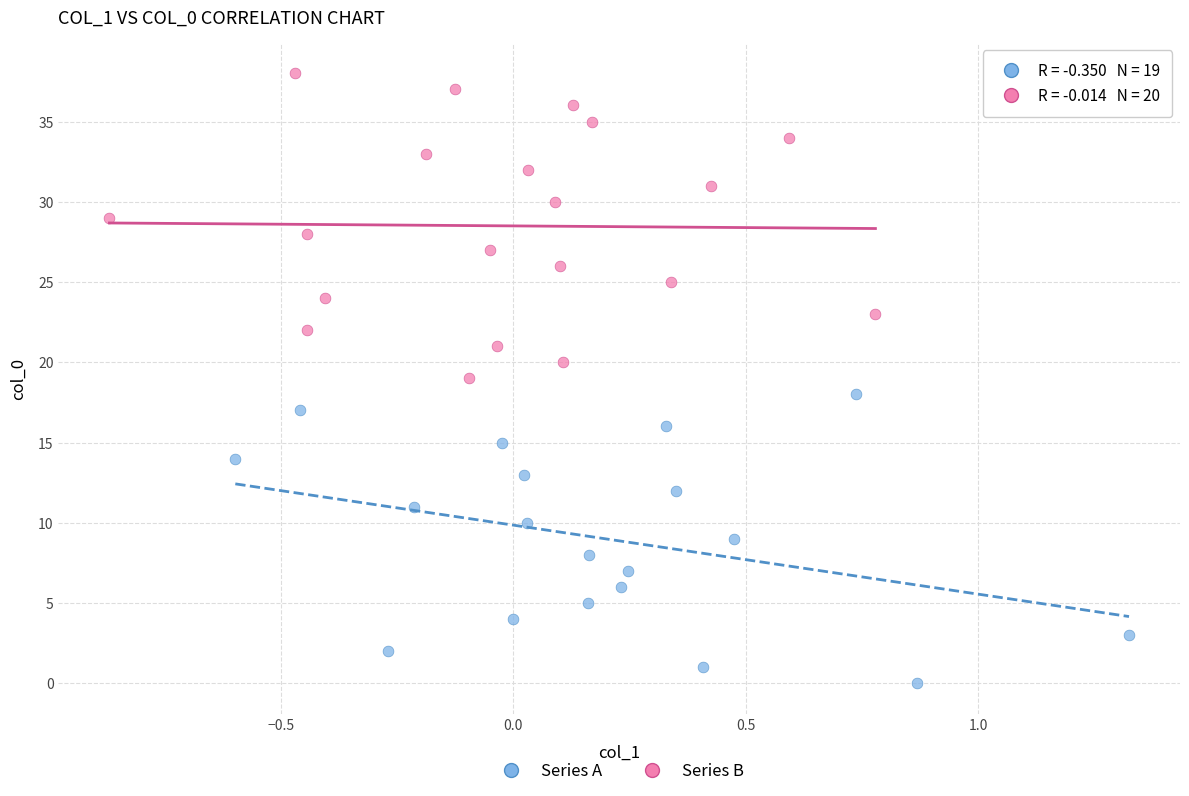

Which series reaches the maximum Y coordinate?

Series B